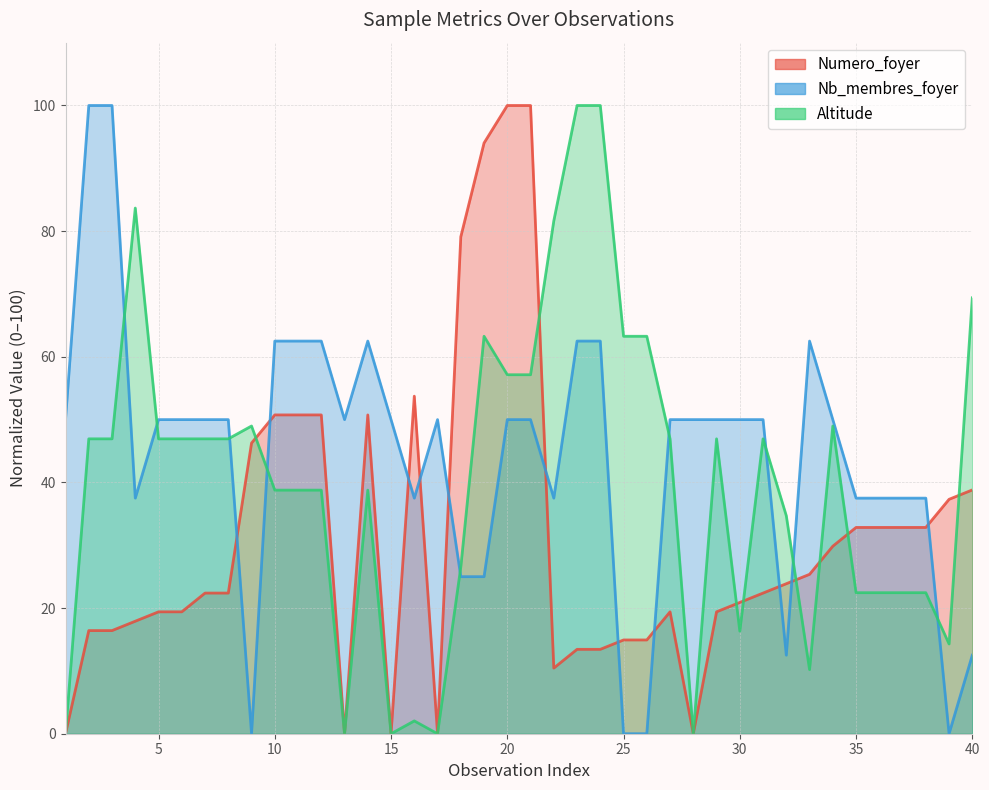

True or false: Numero_foyer has more than 2 interior local peaks.

True